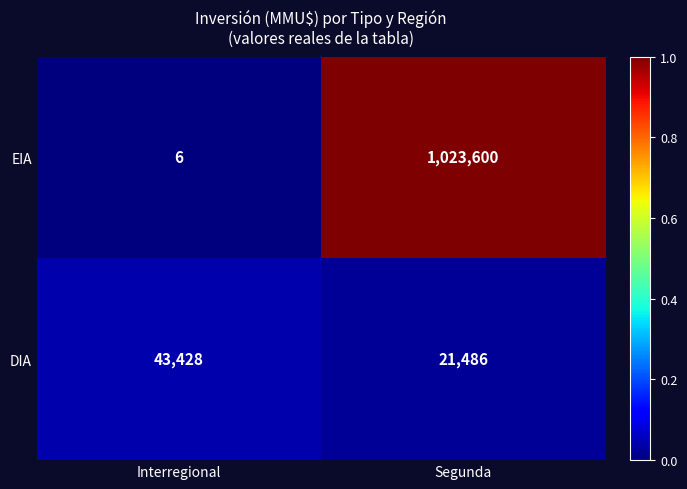

What is the difference between the highest and lowest values at Segunda?

1002114